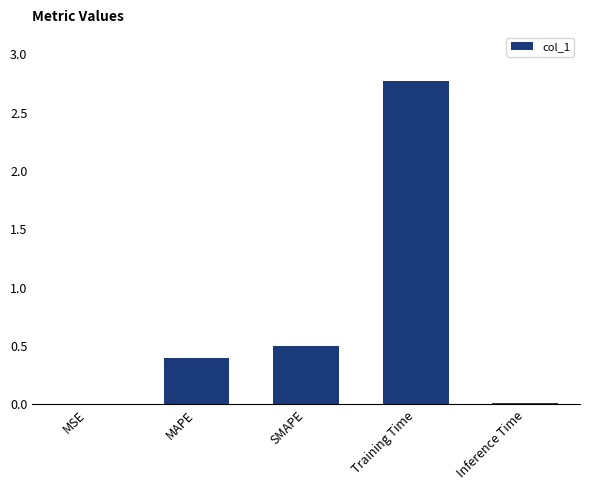

What is the maximum value shown in the chart?

2.8